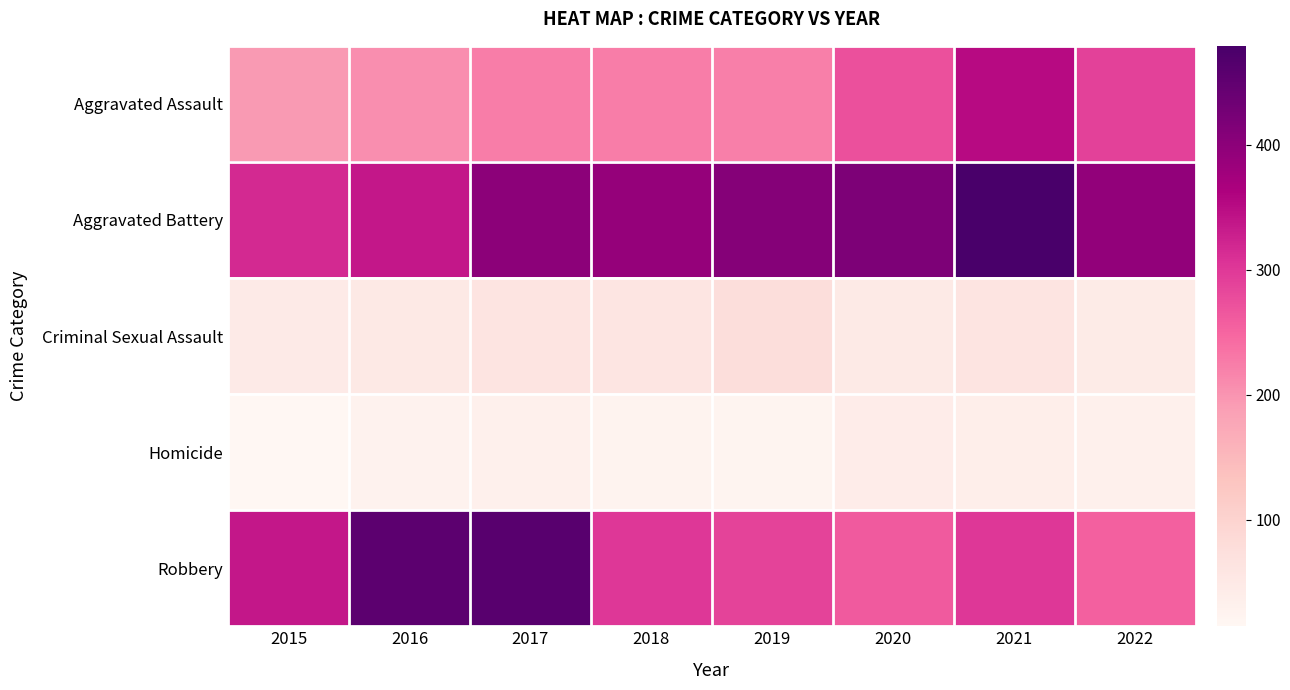

Reading right to left, list all the values displayed in this chart.

Aggravated Assault: 2022=289	2021=352	2020=273	2019=223	2018=225	2017=224	2016=206	2015=194
Aggravated Battery: 2022=392	2021=479	2020=416	2019=407	2018=389	2017=400	2016=336	2015=316
Criminal Sexual Assault: 2022=45	2021=61	2020=48	2019=77	2018=60	2017=61	2016=50	2015=46
Homicide: 2022=33	2021=38	2020=41	2019=22	2018=25	2017=33	2016=26	2015=15
Robbery: 2022=255	2021=300	2020=263	2019=287	2018=301	2017=460	2016=454	2015=337